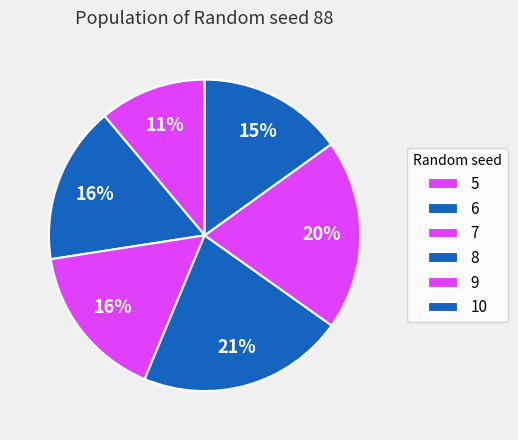

How many segments does this pie chart have?

6